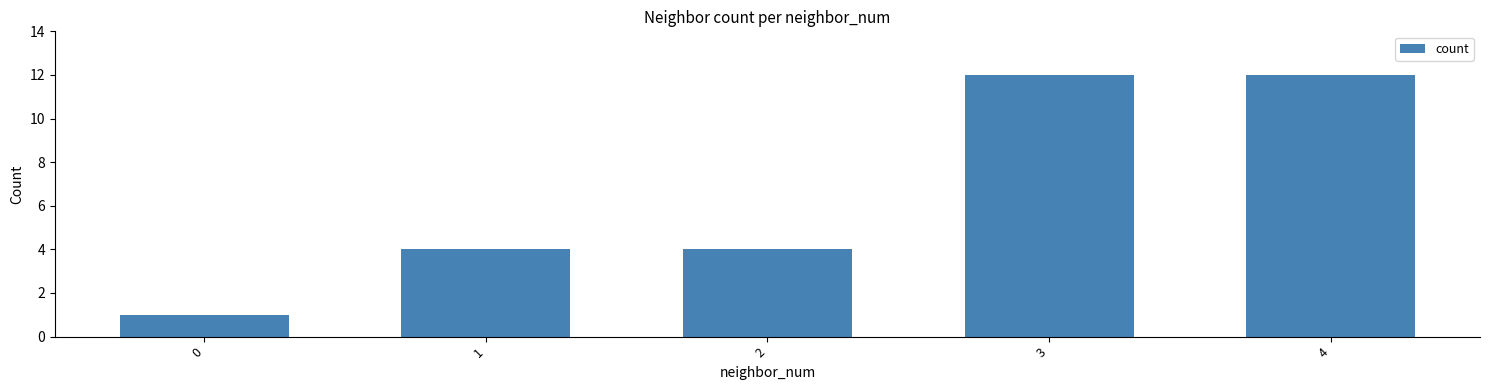

What is the value of the 2nd bar from the left?

4